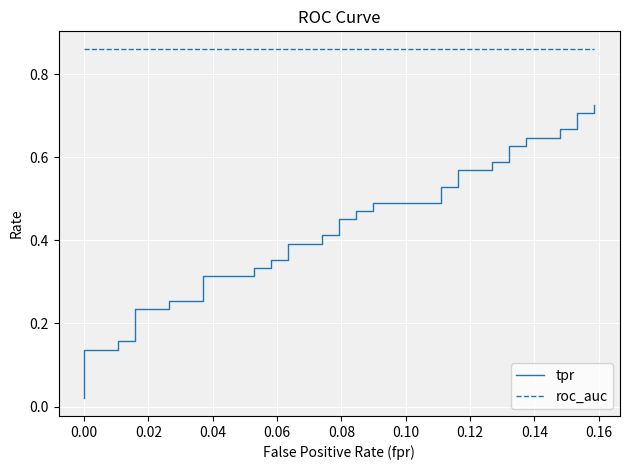

Reading left to right, extract all data points from this chart.

tpr: 0.0	0.1	0.1	0.2	0.2	0.2	0.2	0.3	0.3	0.3	0.3	0.3	0.3	0.4	0.4	0.4	0.4	0.4	0.4	0.5	0.5	0.5	0.5	0.5	0.5	0.5	0.5	0.6	0.6	0.6	0.6	0.6	0.6	0.6	0.6	0.7	0.7	0.7	0.7	0.7
roc_auc: 0.9	0.9	0.9	0.9	0.9	0.9	0.9	0.9	0.9	0.9	0.9	0.9	0.9	0.9	0.9	0.9	0.9	0.9	0.9	0.9	0.9	0.9	0.9	0.9	0.9	0.9	0.9	0.9	0.9	0.9	0.9	0.9	0.9	0.9	0.9	0.9	0.9	0.9	0.9	0.9